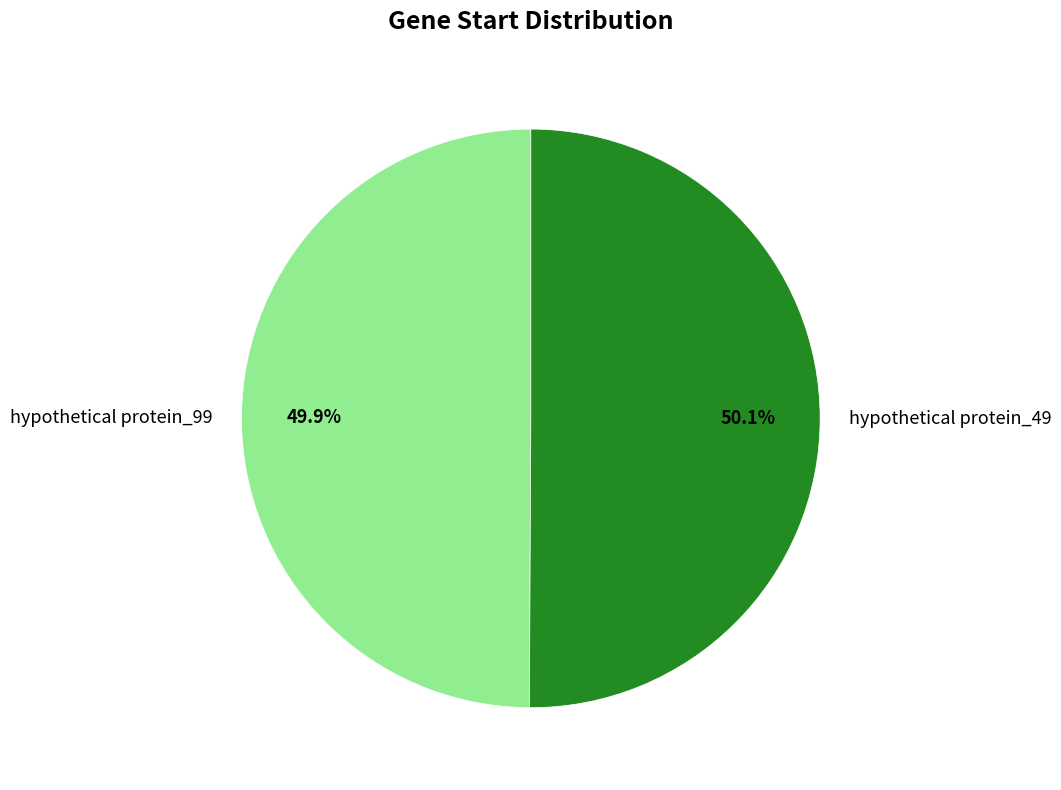

Is it true that hypothetical protein_49 is 50% of the pie?

True